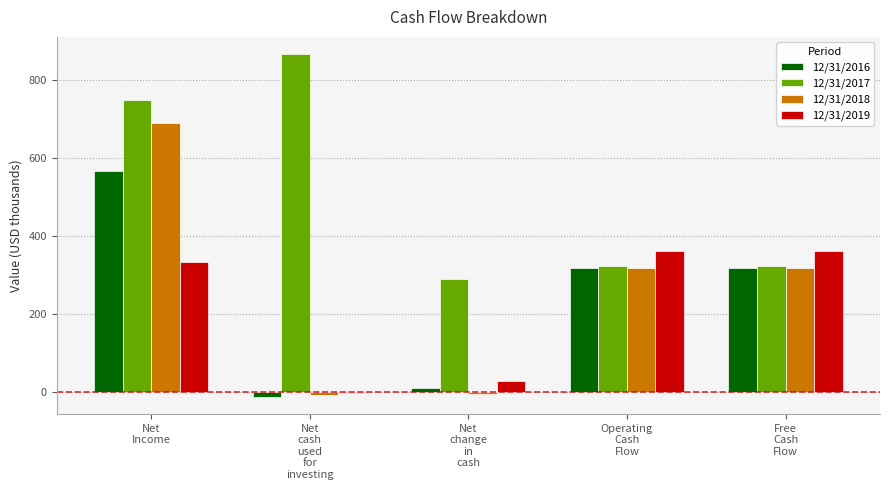

What is the greatest value displayed?

865.3